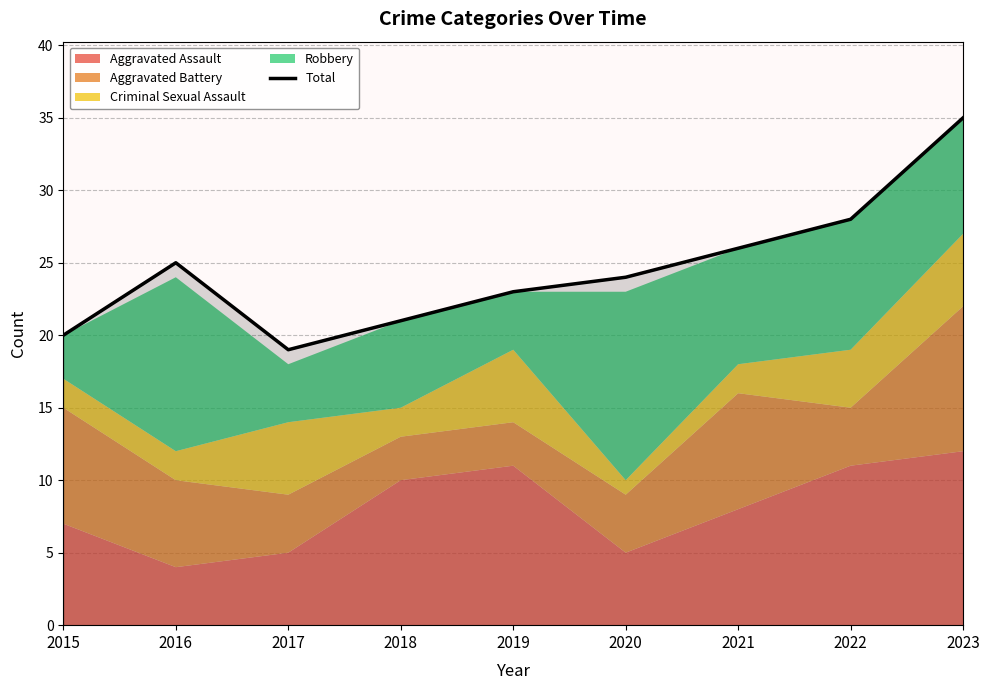

Is it true that the value at 2015 is 9?

False